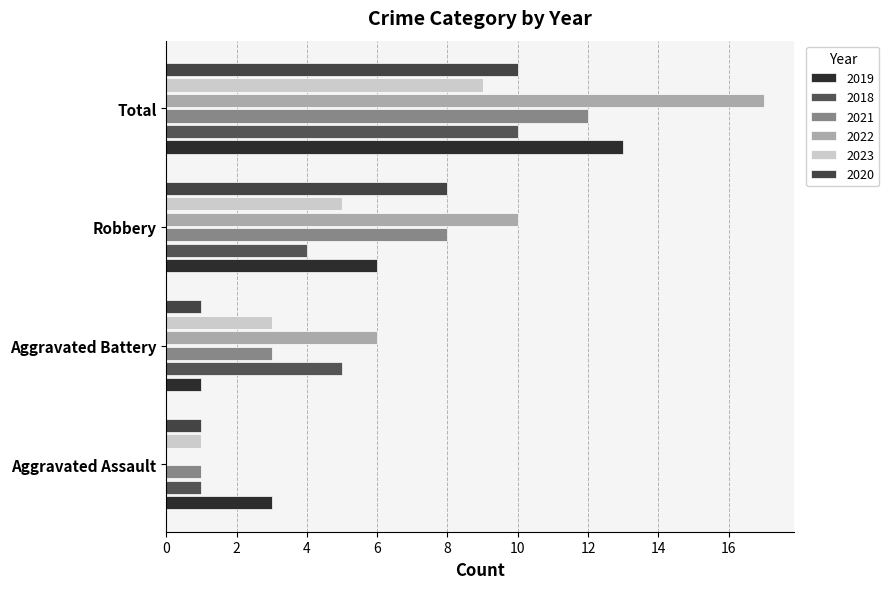

What is the difference between the maximum and minimum values in the 2022 series?

17